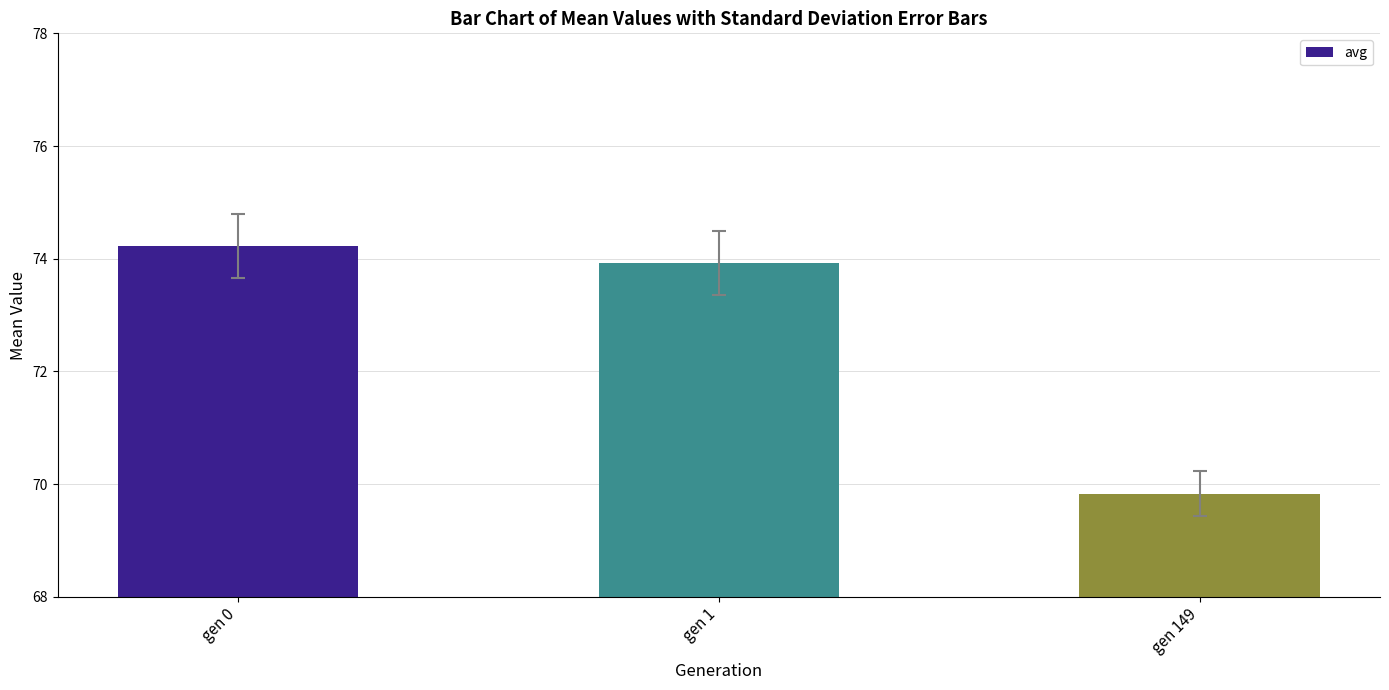

At which label is the value closest to 72?

gen 1